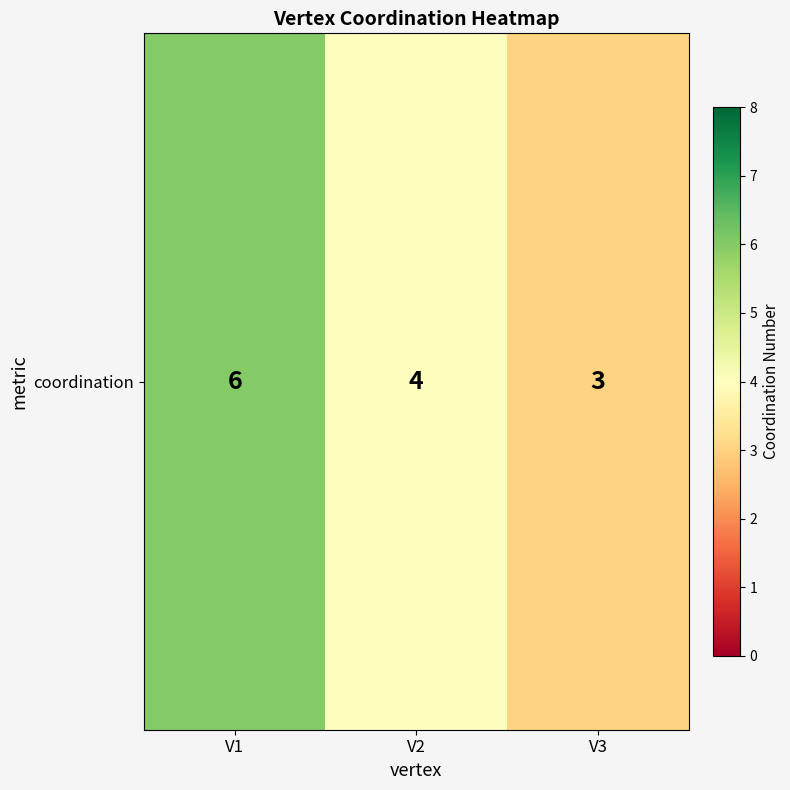

What is the difference between the maximum and second lowest values?

2